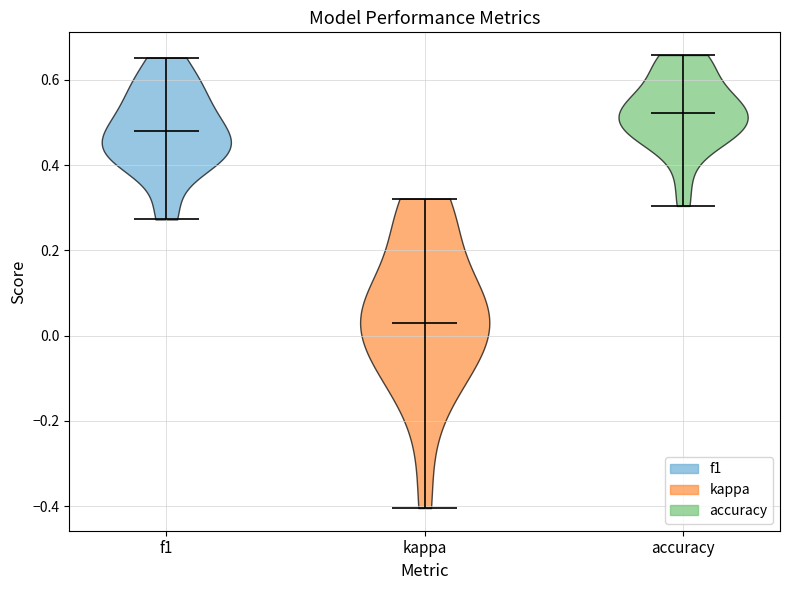

Reading left to right, read every violin against the y-axis: where its median line is, and the lowest and highest points it reaches. The values are not printed on the chart, so give them approximately, as read against the axis.

f1: median line 0.48, lowest point 0.28, highest point 0.66
kappa: median line 0.02, lowest point -0.40, highest point 0.32
accuracy: median line 0.52, lowest point 0.30, highest point 0.66